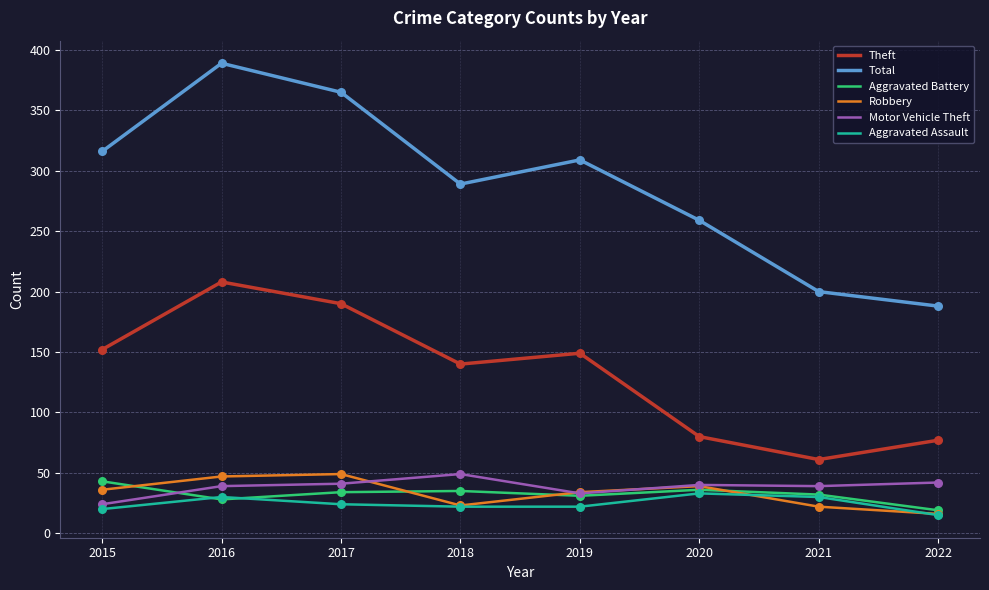

What is the difference between the highest and lowest values at 2021?

178